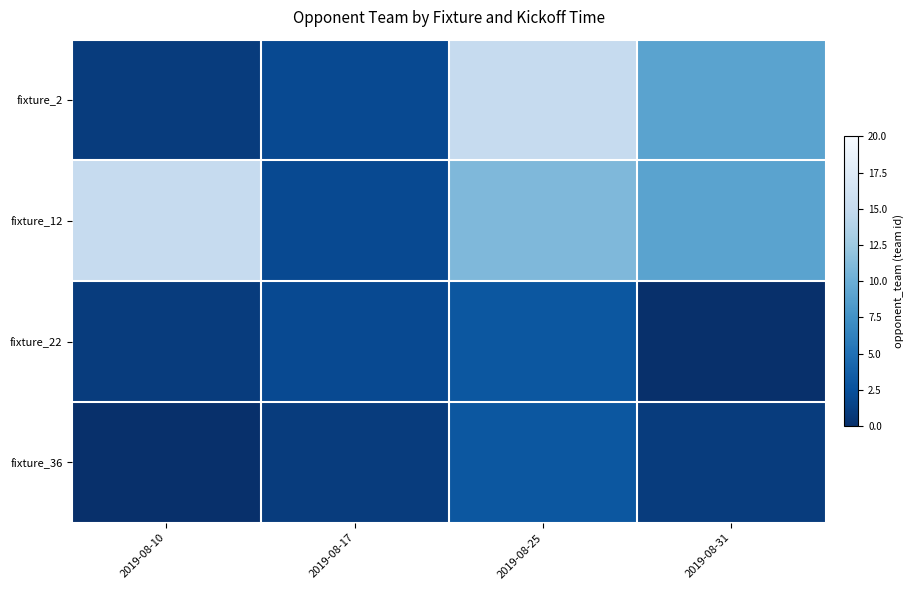

Reading left to right, list all the values displayed in this chart.

fixture_2: 2019-08-10=1	2019-08-17=2	2019-08-25=15	2019-08-31=9
fixture_12: 2019-08-10=15	2019-08-17=2	2019-08-25=11	2019-08-31=9
fixture_22: 2019-08-10=1	2019-08-17=2	2019-08-25=3	2019-08-31=0
fixture_36: 2019-08-10=0	2019-08-17=1	2019-08-25=3	2019-08-31=1